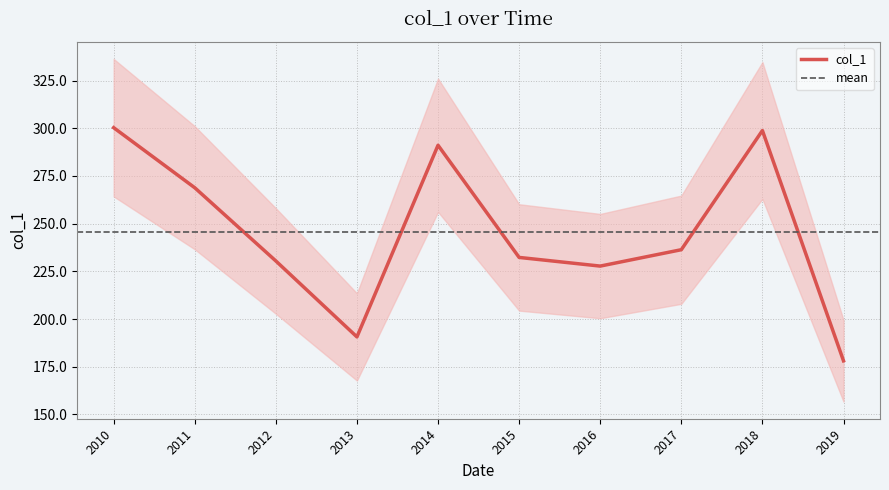

What is the sum of all values?

2454.6